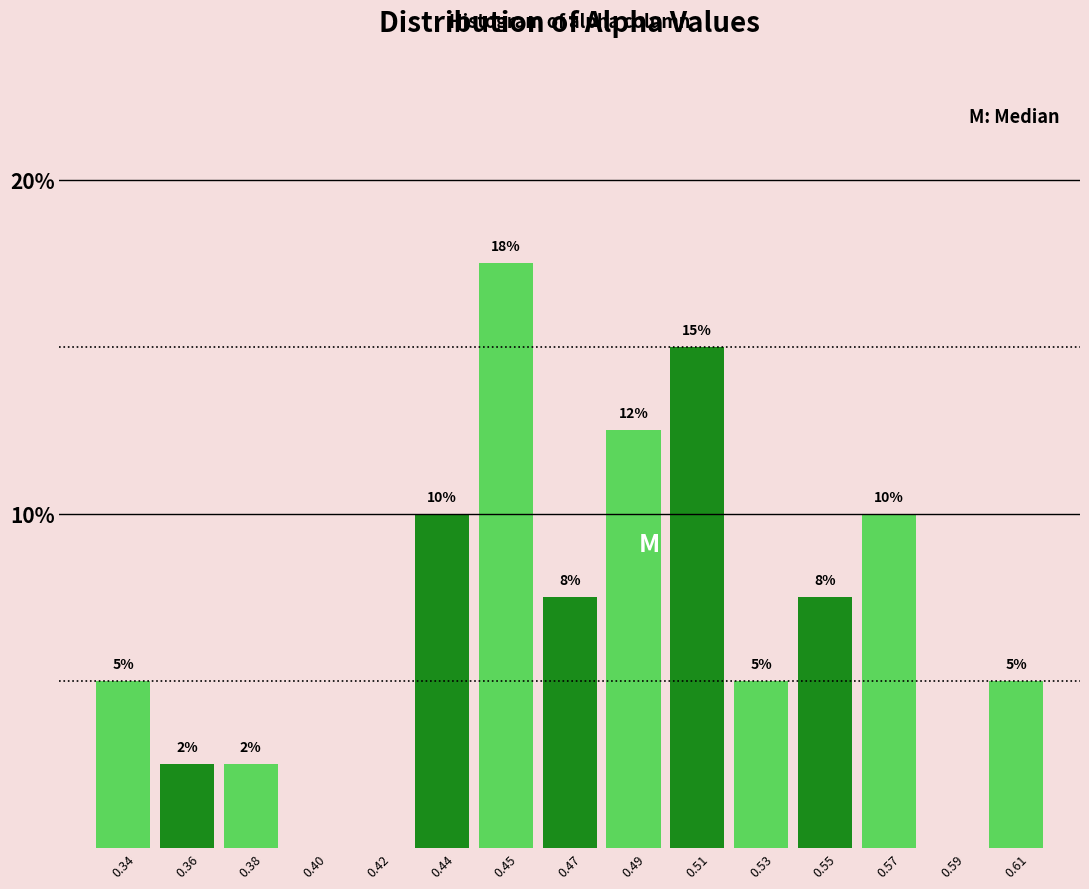

Is it true that the value at 0.47 is 7.5?

True